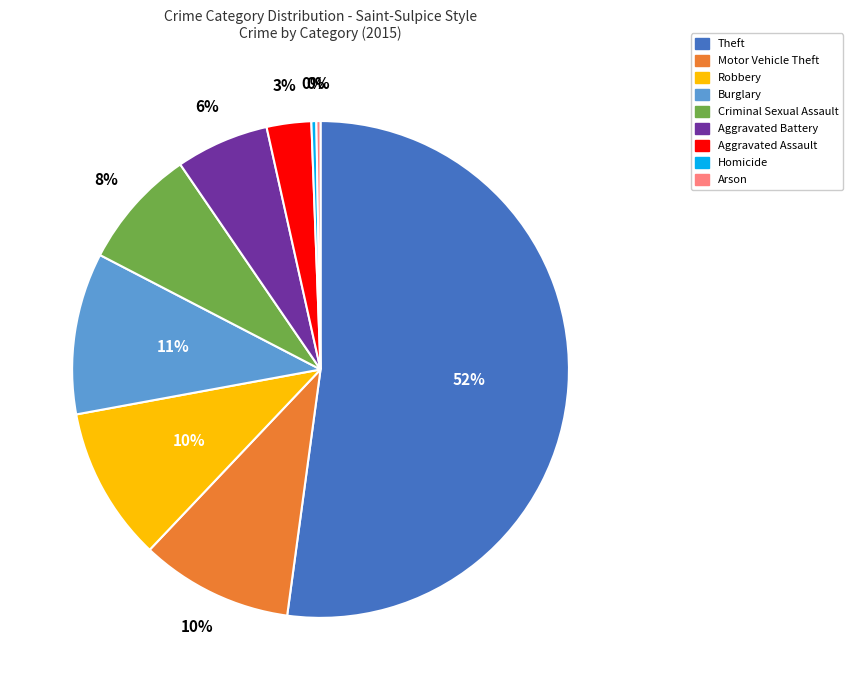

True or false: Aggravated Battery accounts for 1% of the total.

False